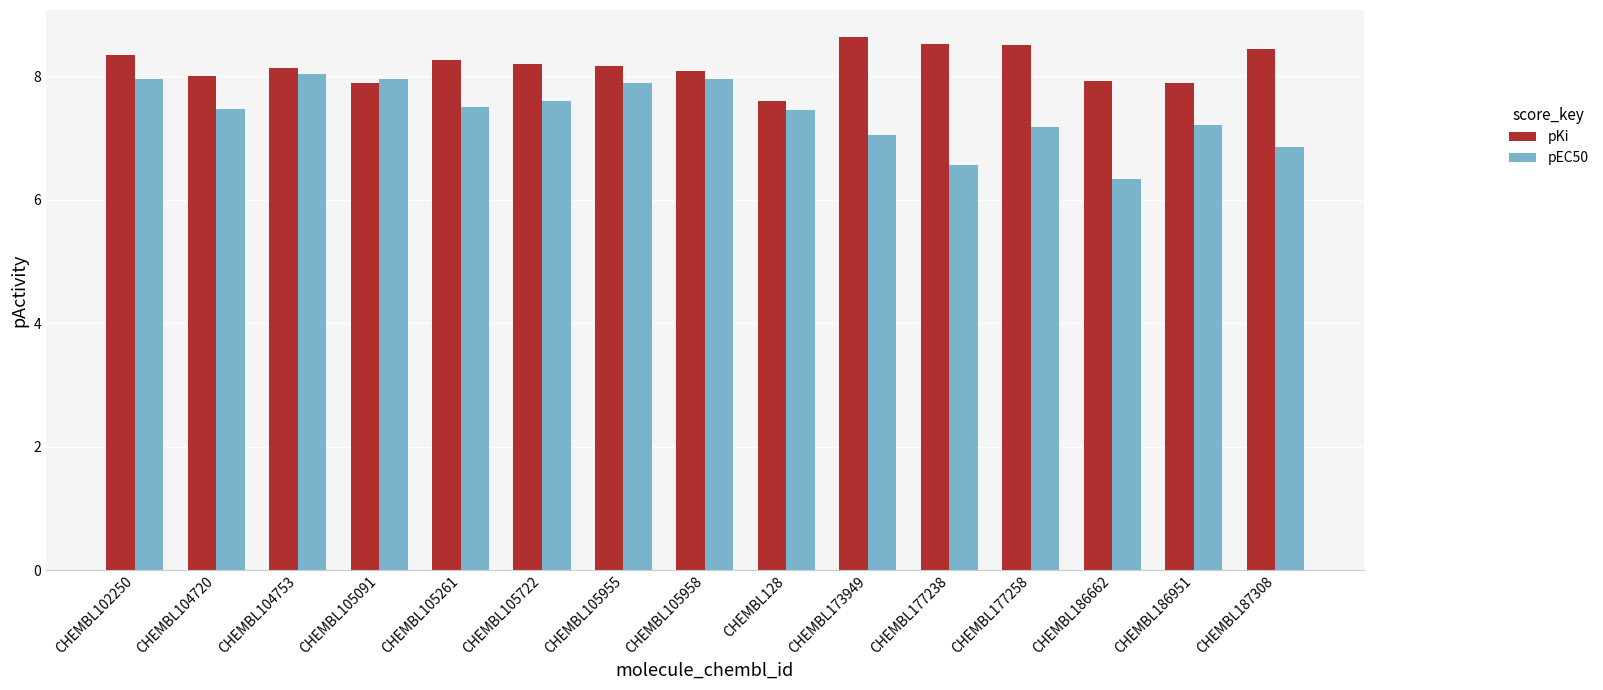

What is the spread (max minus min) of values at CHEMBL173949?

1.6